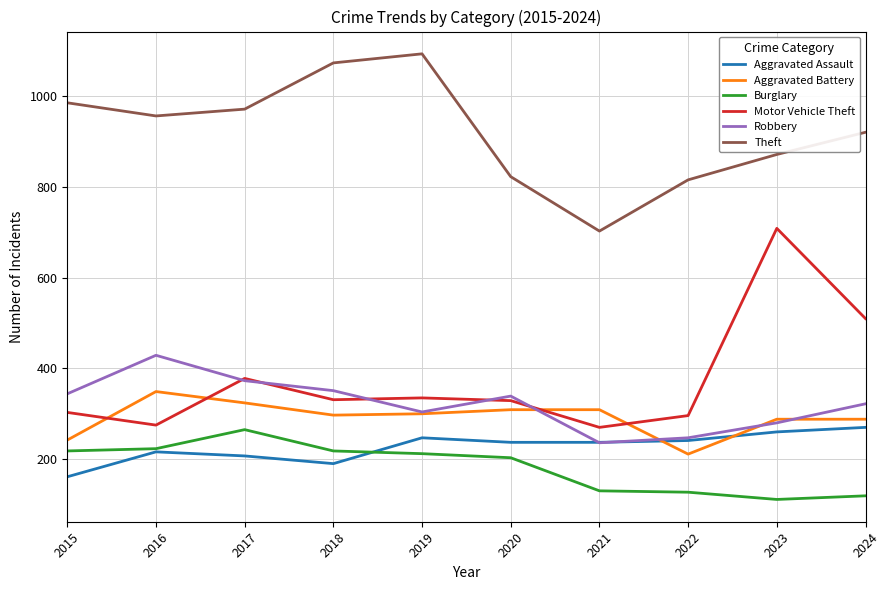

What is the spread (max minus min) of values at 2022?

689